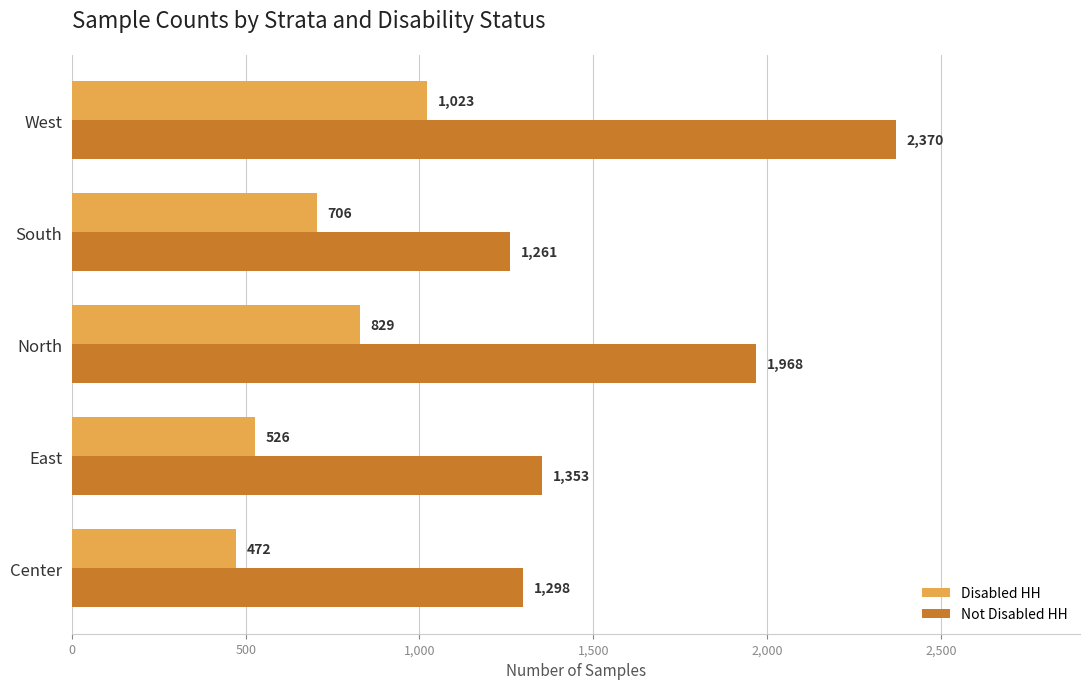

Which series has the largest total across all categories?

Not Disabled HH